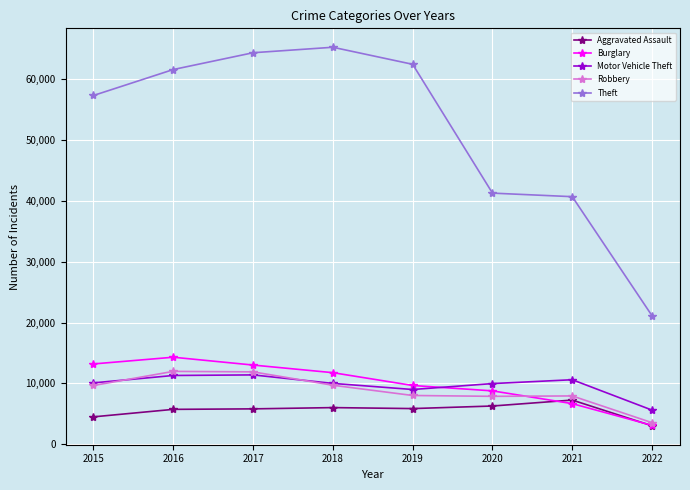

Count the number of data series in this chart.

5